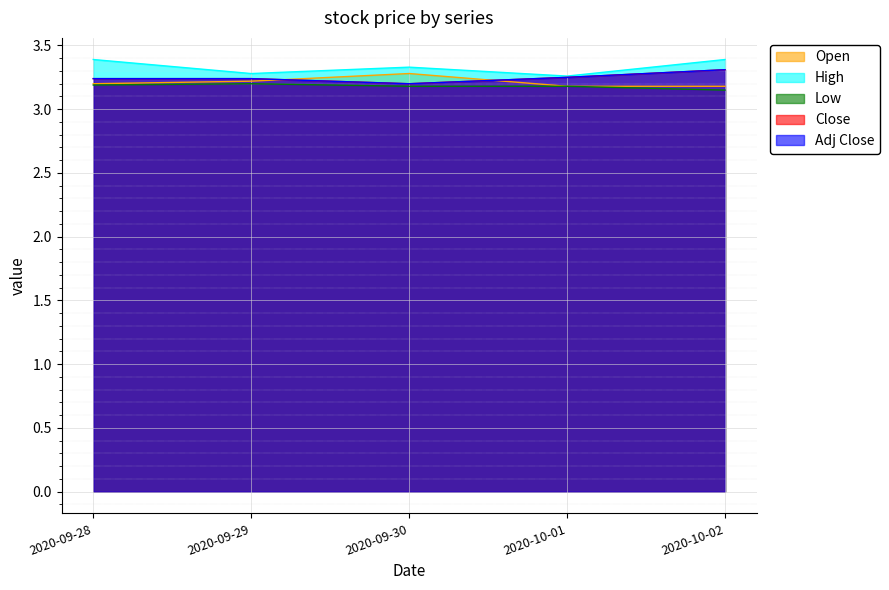

What position from the left is 2020-09-30?

3